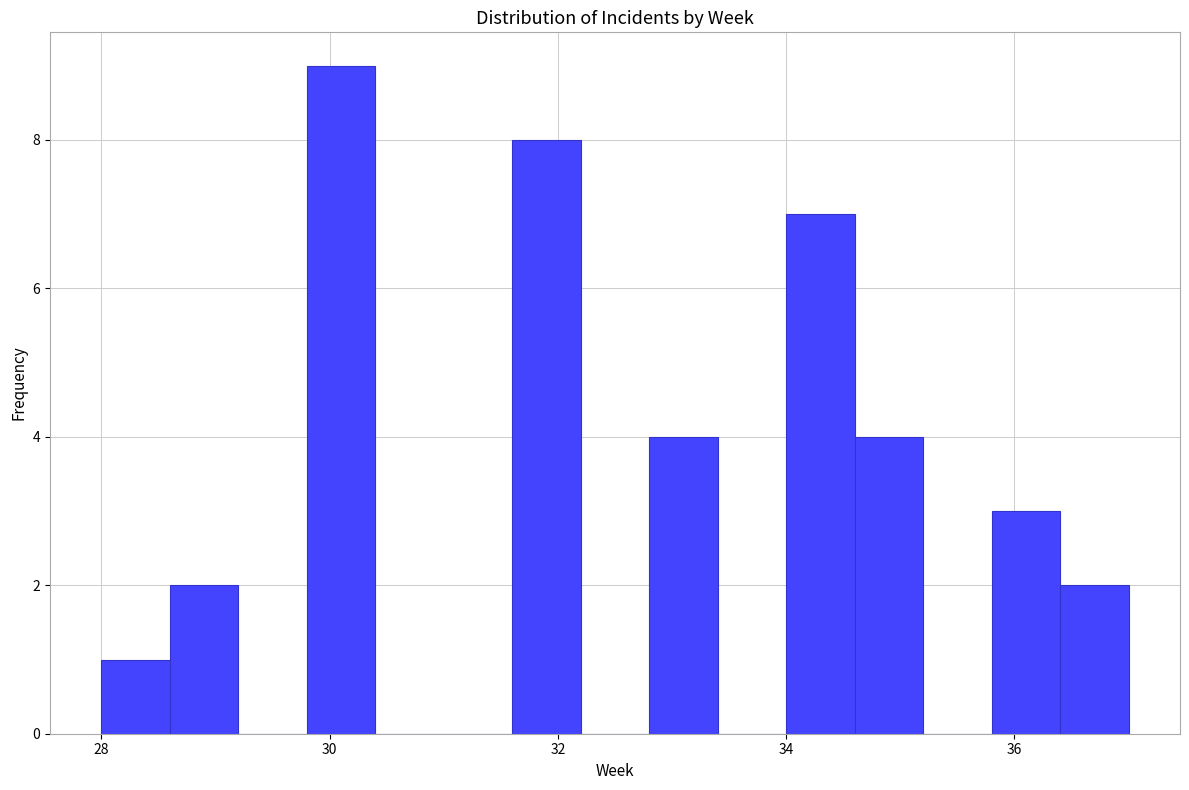

Read against the x-axis, roughly where is the centre of the tallest bar?

30.2